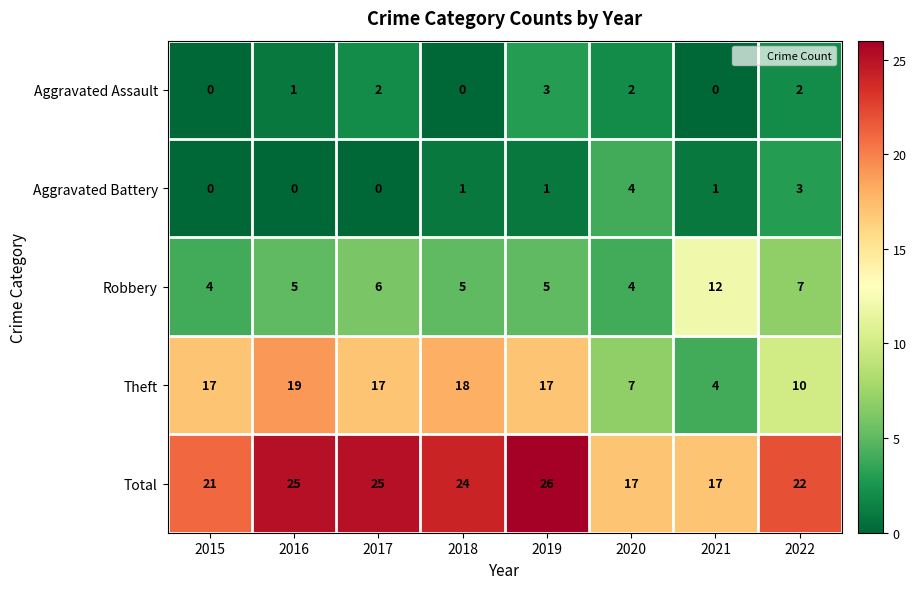

What is the approximate value of Theft at 2022, to the nearest 5?

10